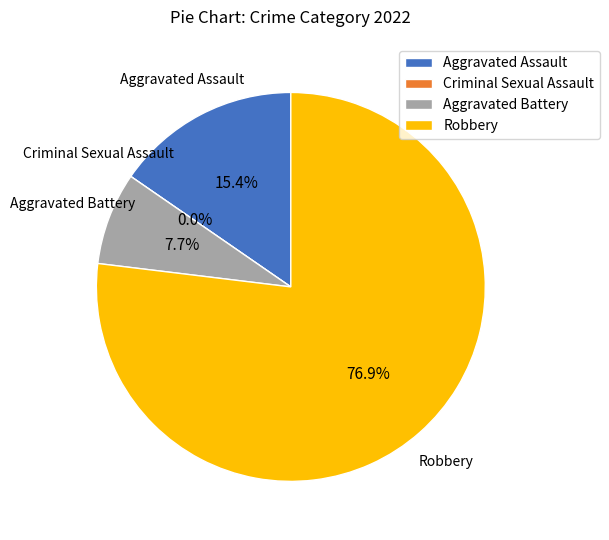

What percentage is the Aggravated Battery slice, to the nearest percent?

8%